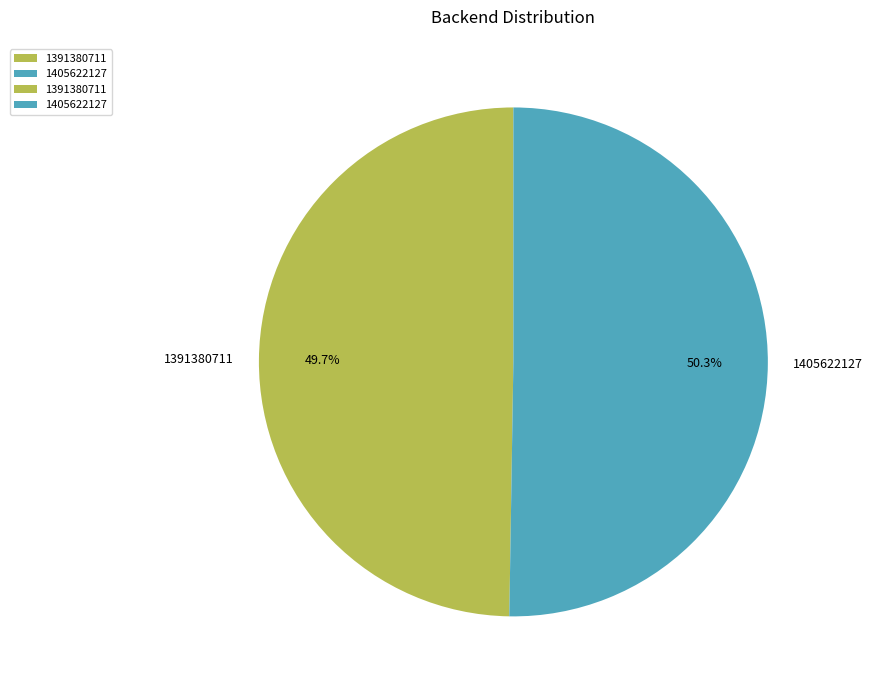

How much of the chart is everything except 1405622127?

49.7%